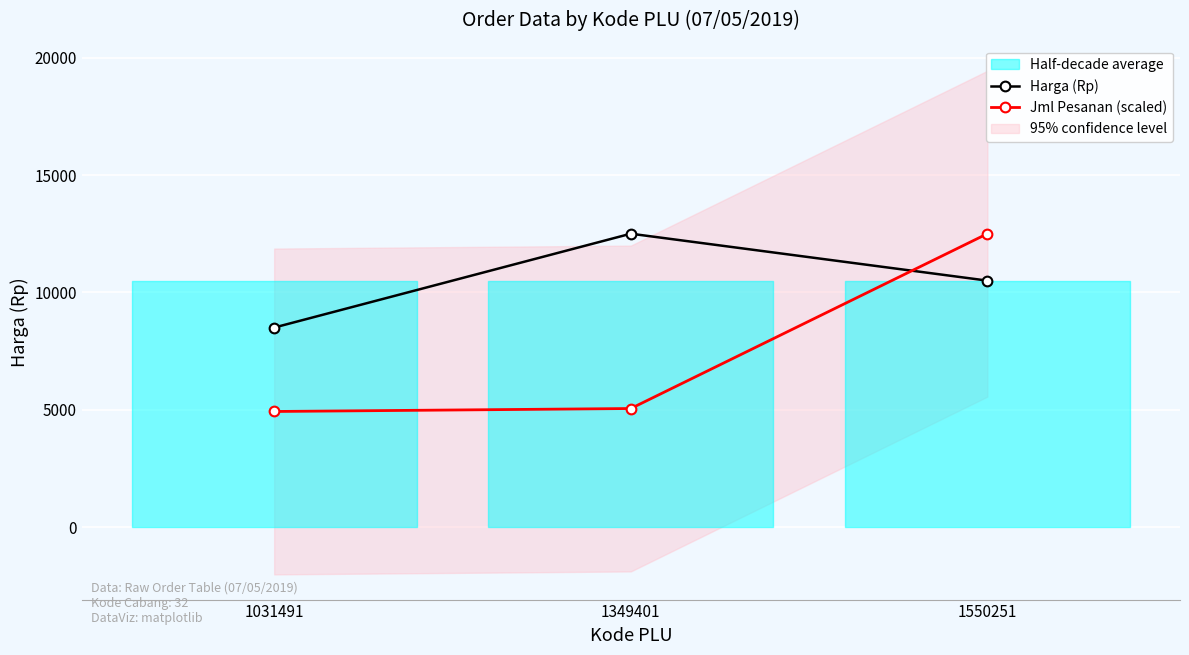

How many lines are shown in the chart?

2